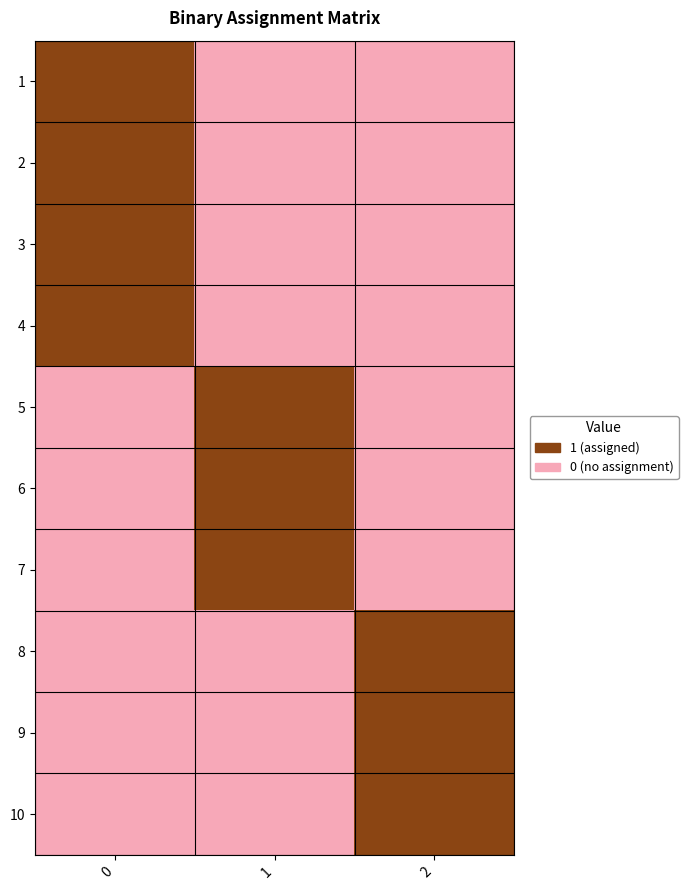

Rank the series by their maximum value, from lowest to highest.

1, 2, 3, 4, 5, 6, 7, 8, 9, 10